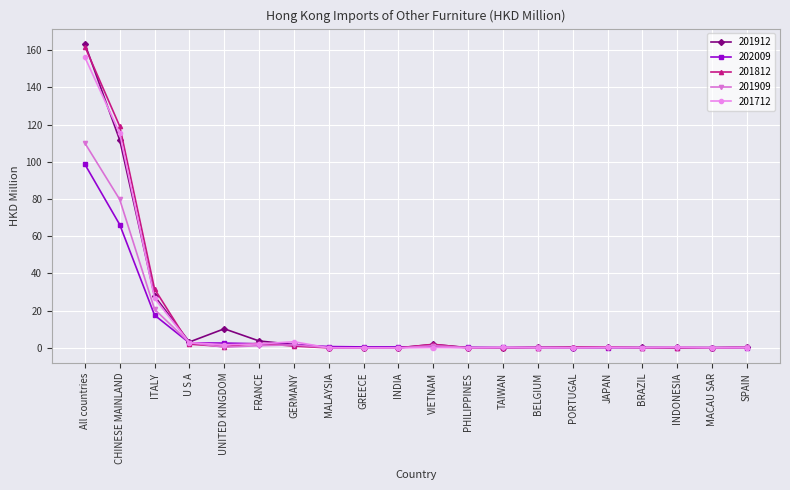

At how many categories does at least one series exceed 8?

4